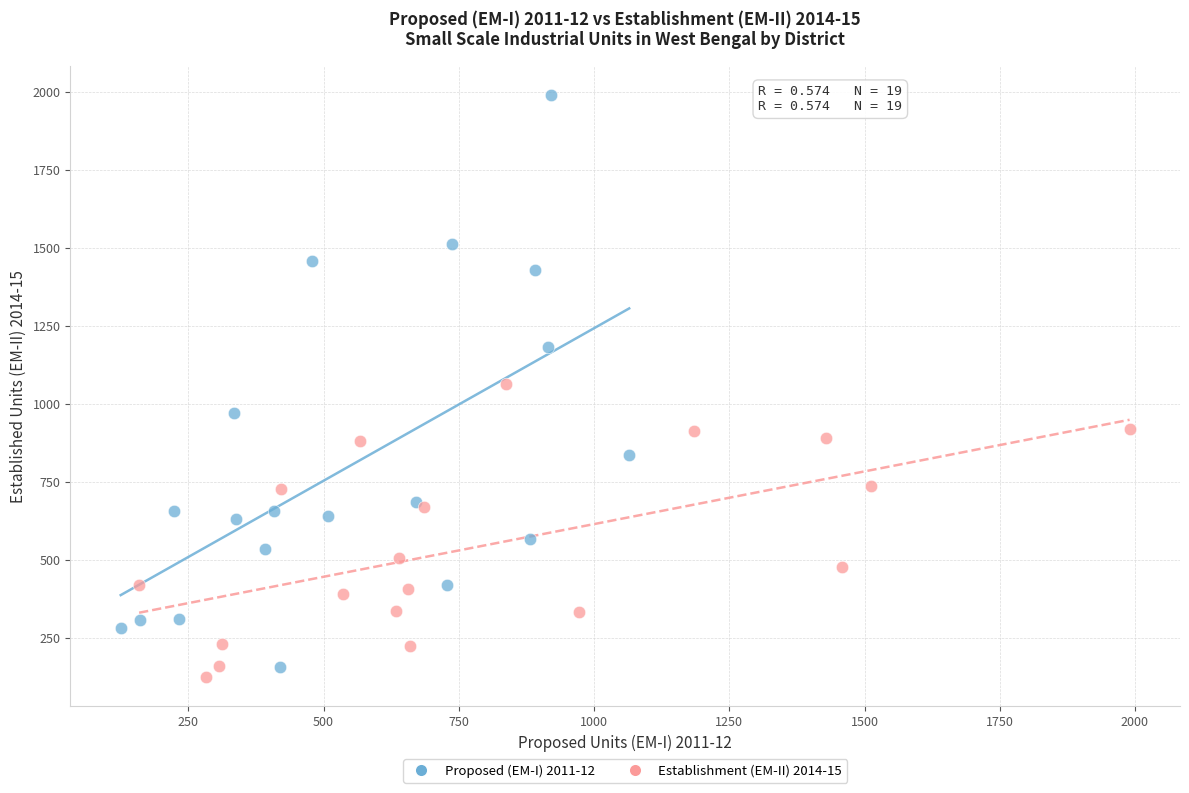

What are all the series names shown in the legend?

Proposed (EM-I) 2011-12, Establishment (EM-II) 2014-15